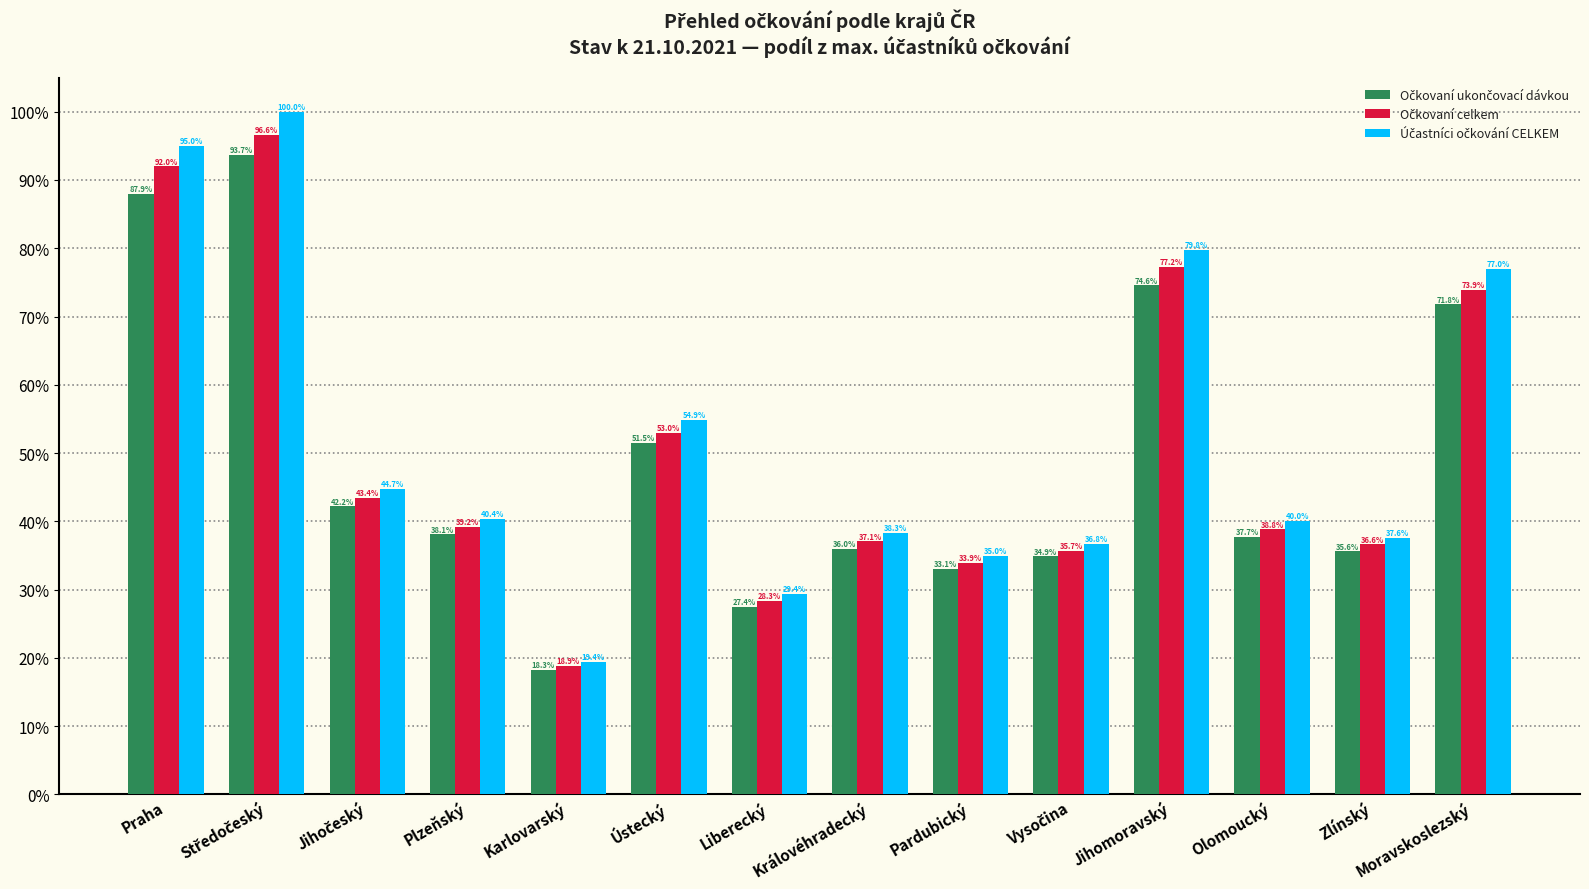

What is the difference between the highest and lowest values at Olomoucký?

2.3